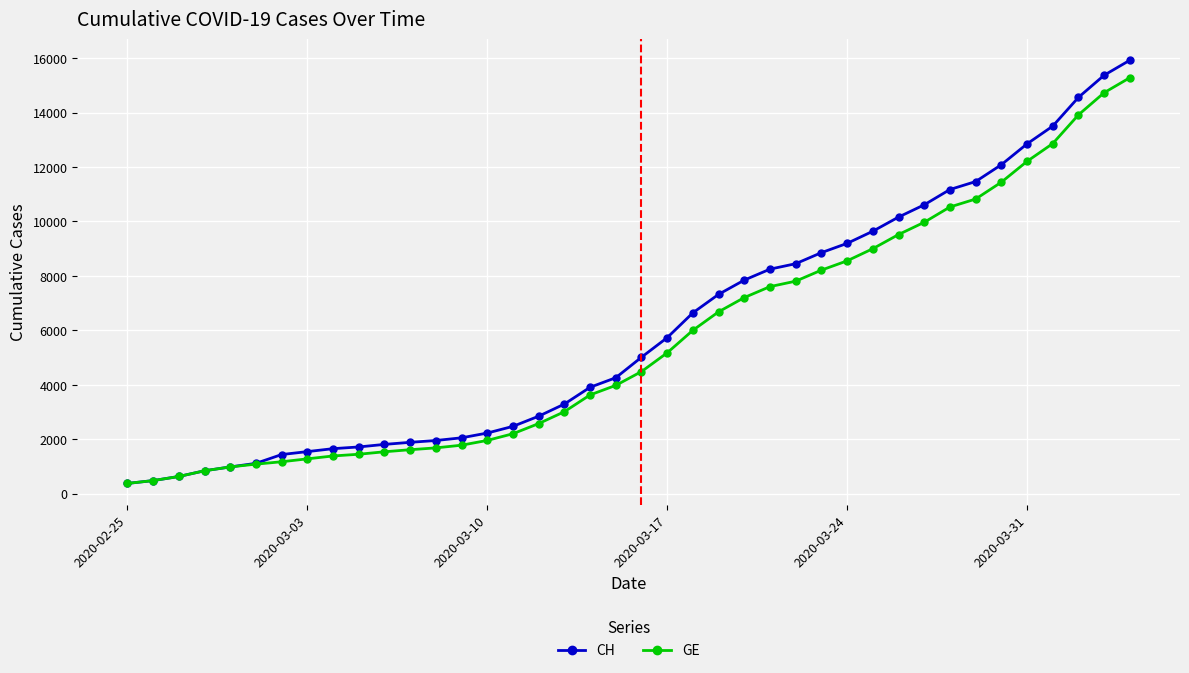

Does the chart have visible grid lines?

Yes